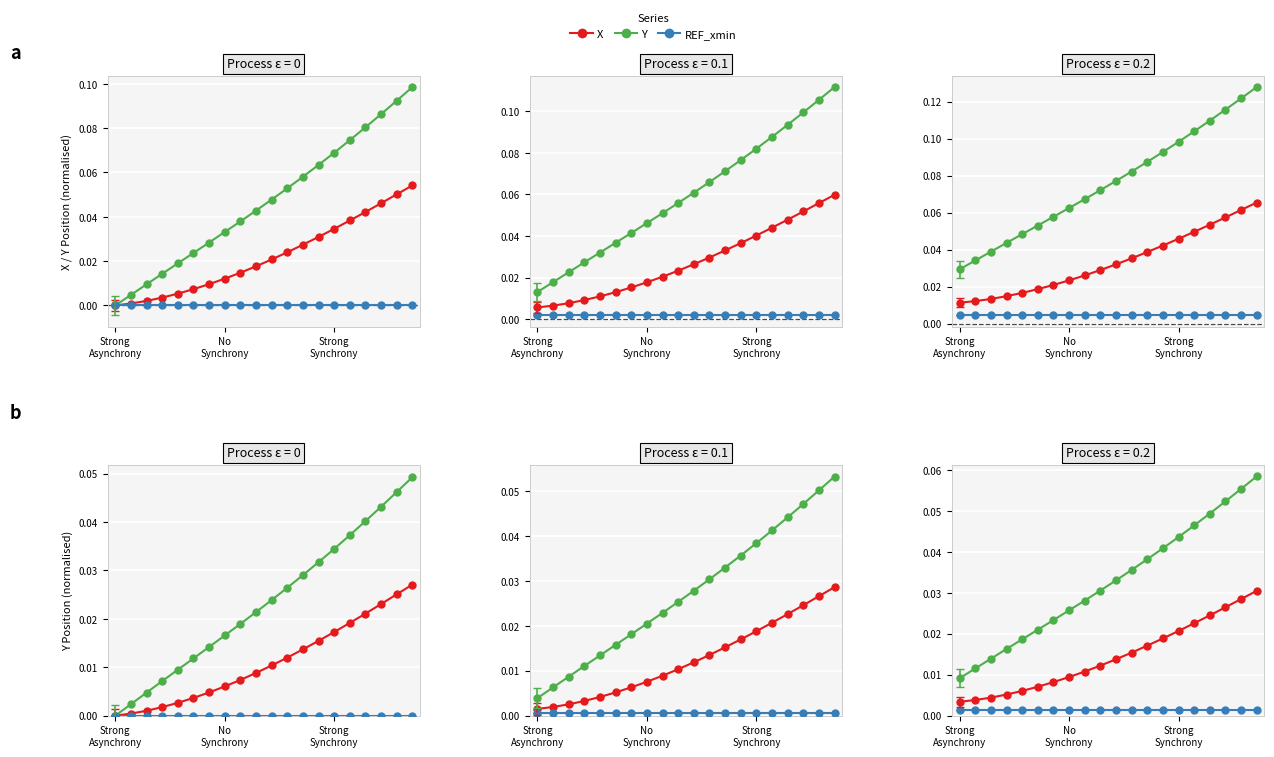

True or false: Y and REF_xmin intersect in this chart.

False